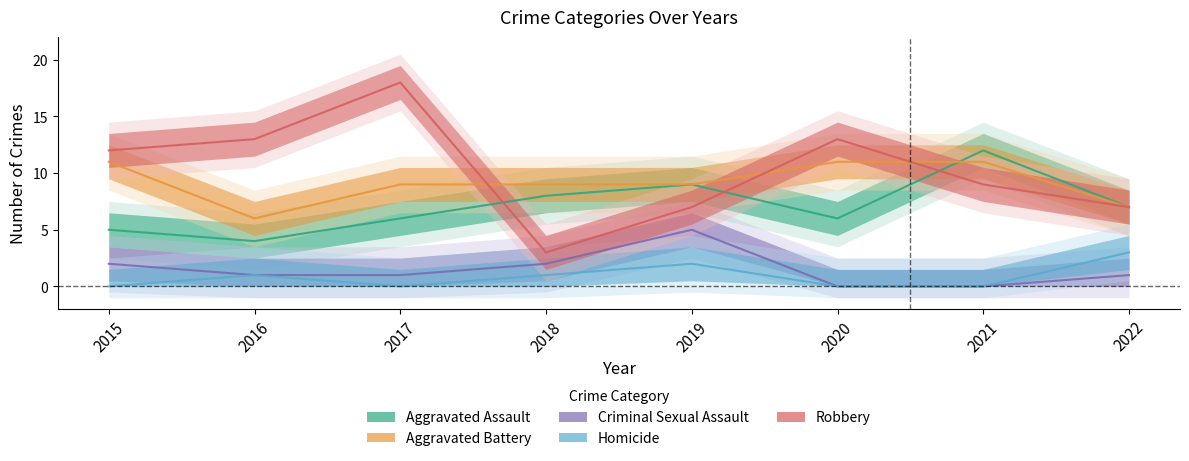

The Aggravated Assault series shows 4 at 2017. True or false?

False